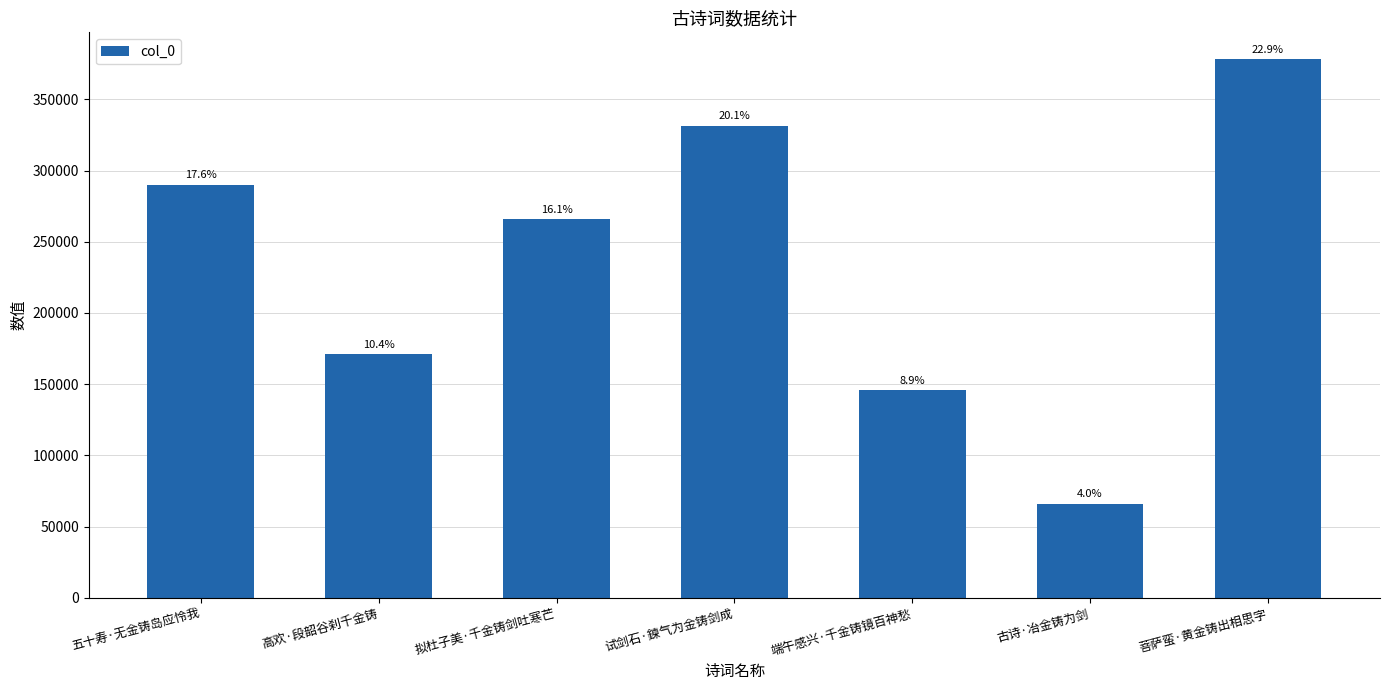

Is it true that the value at 高欢·段韶谷刹千金铸 is 79996?

False